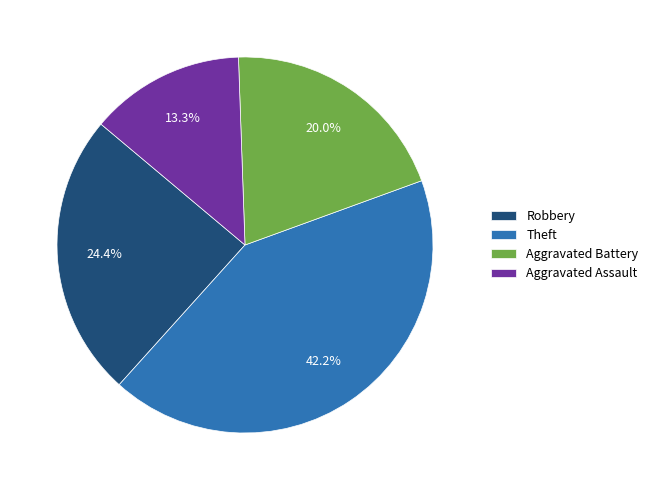

Is Aggravated Battery the majority of the pie?

No